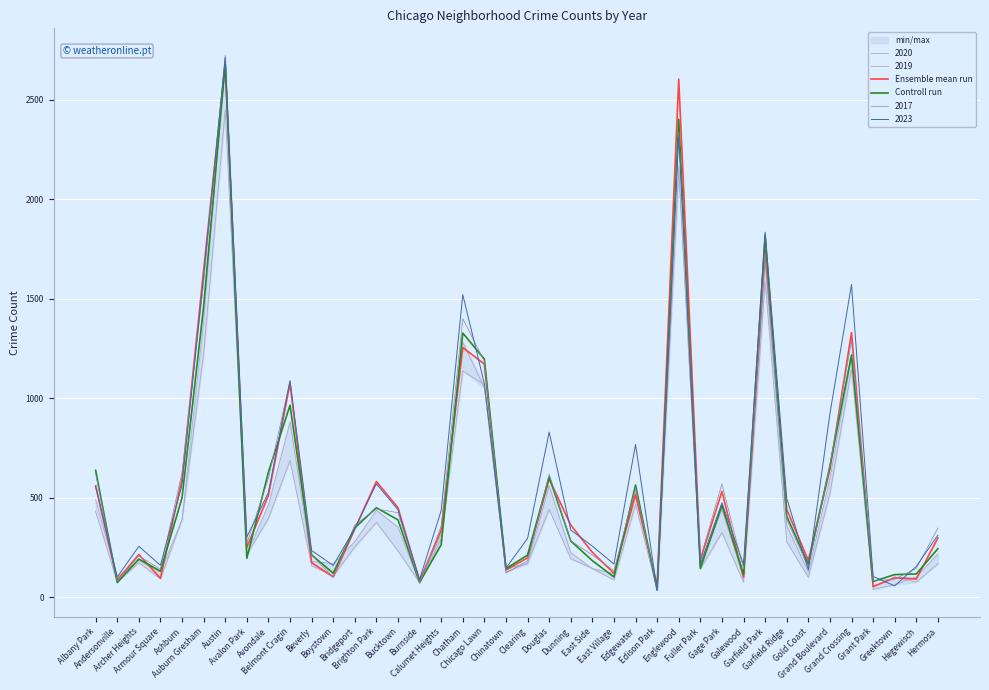

Reading left to right, what are all the values shown in this chart?

Ensemble mean run: 559	85	214	95	594	1641	2676	249	511	1075	173	101	342	581	449	81	336	1254	1171	136	197	594	362	225	119	515	57	2603	187	531	99	1745	441	184	642	1329	53	97	91	297
Controll run: 637	73	191	130	499	1460	2682	195	628	964	212	120	348	449	388	74	263	1327	1196	143	211	604	282	183	101	563	36	2401	144	461	113	1819	406	164	659	1217	78	113	116	243